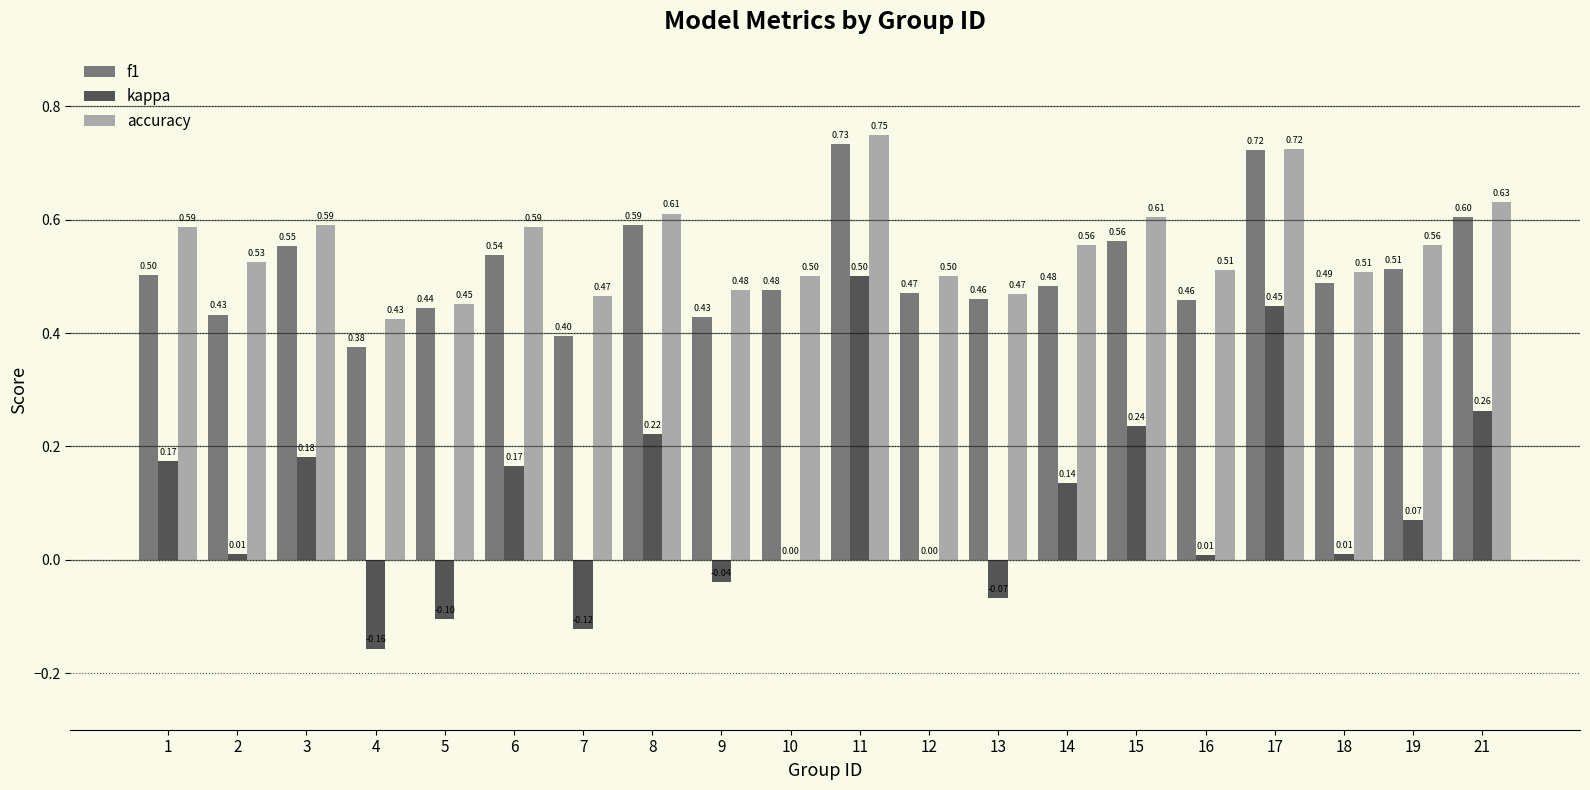

Is the value of accuracy at 21 greater than the value of f1 at 7?

Yes